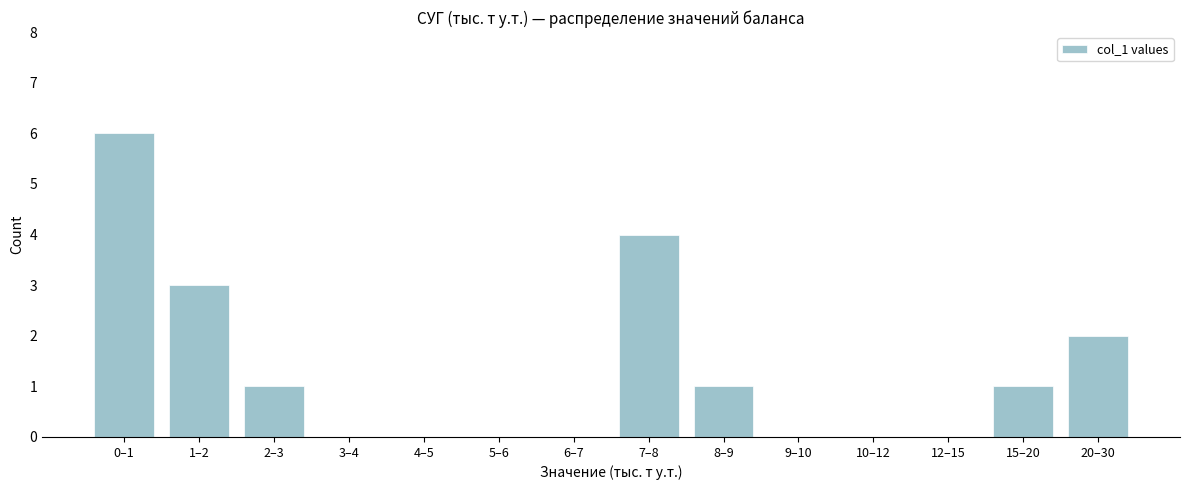

Reading left to right, extract all data points from this chart.

0–1=6	1–2=3	2–3=1	3–4=0	4–5=0	5–6=0	6–7=0	7–8=4	8–9=1	9–10=0	10–12=0	12–15=0	15–20=1	20–30=2